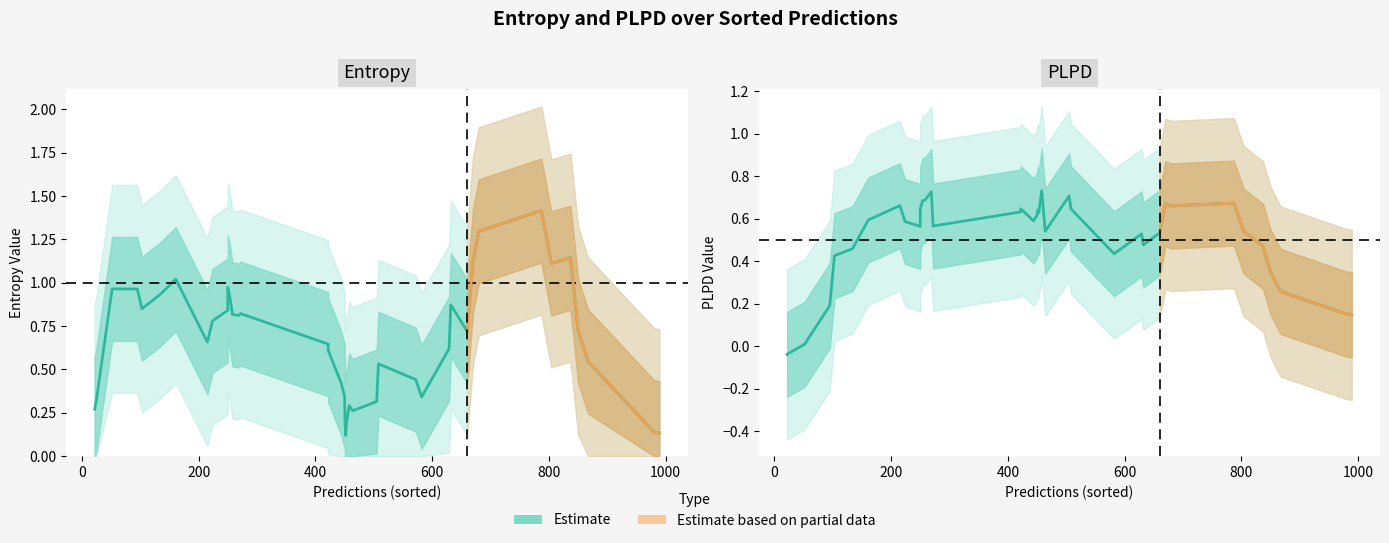

The value of plpds at 9 is 0.9. True or false?

False